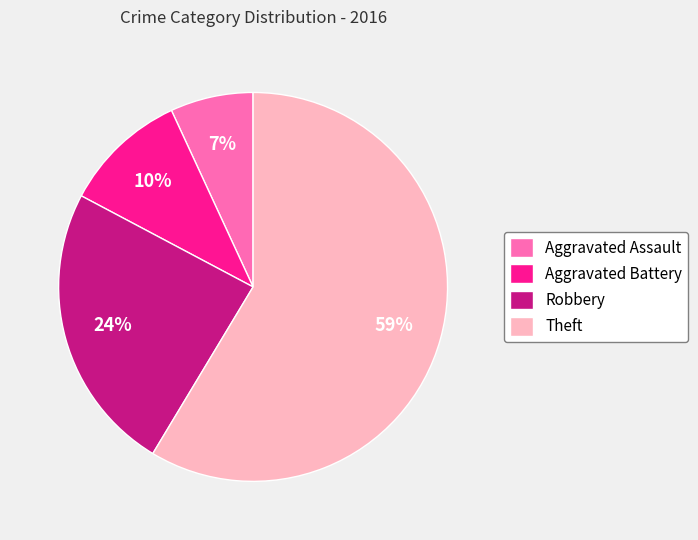

To the nearest percent, what is the difference between the Aggravated Battery and Robbery slice percentages?

14%